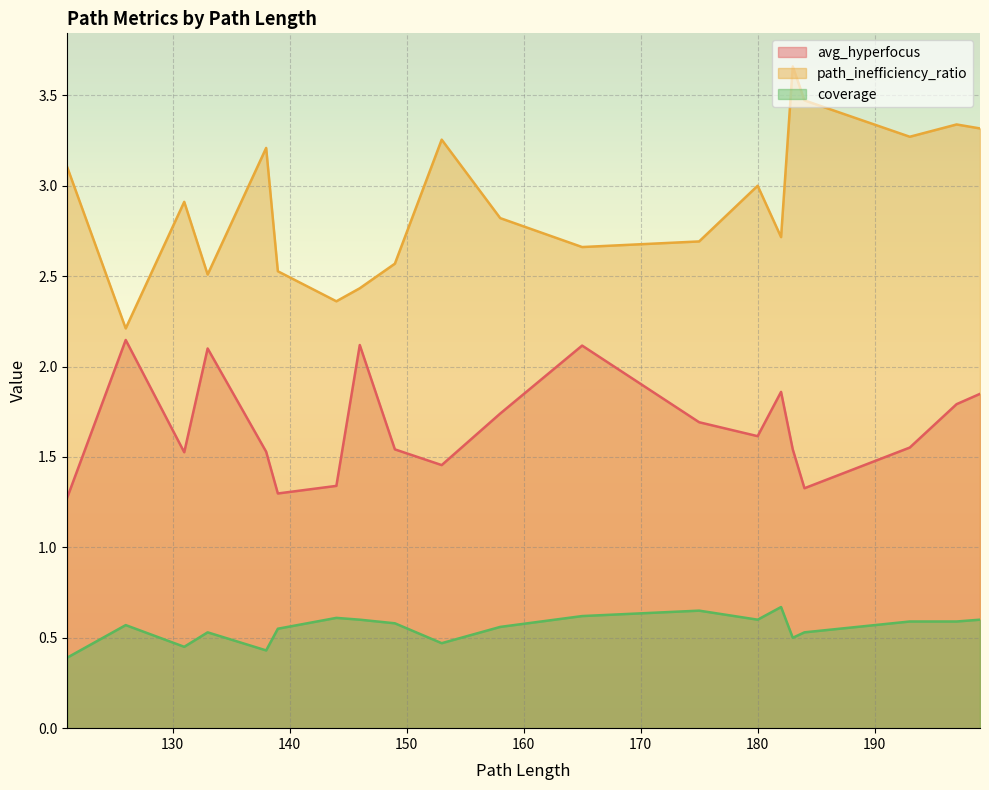

True or false: avg_hyperfocus and path_inefficiency_ratio intersect in this chart.

False